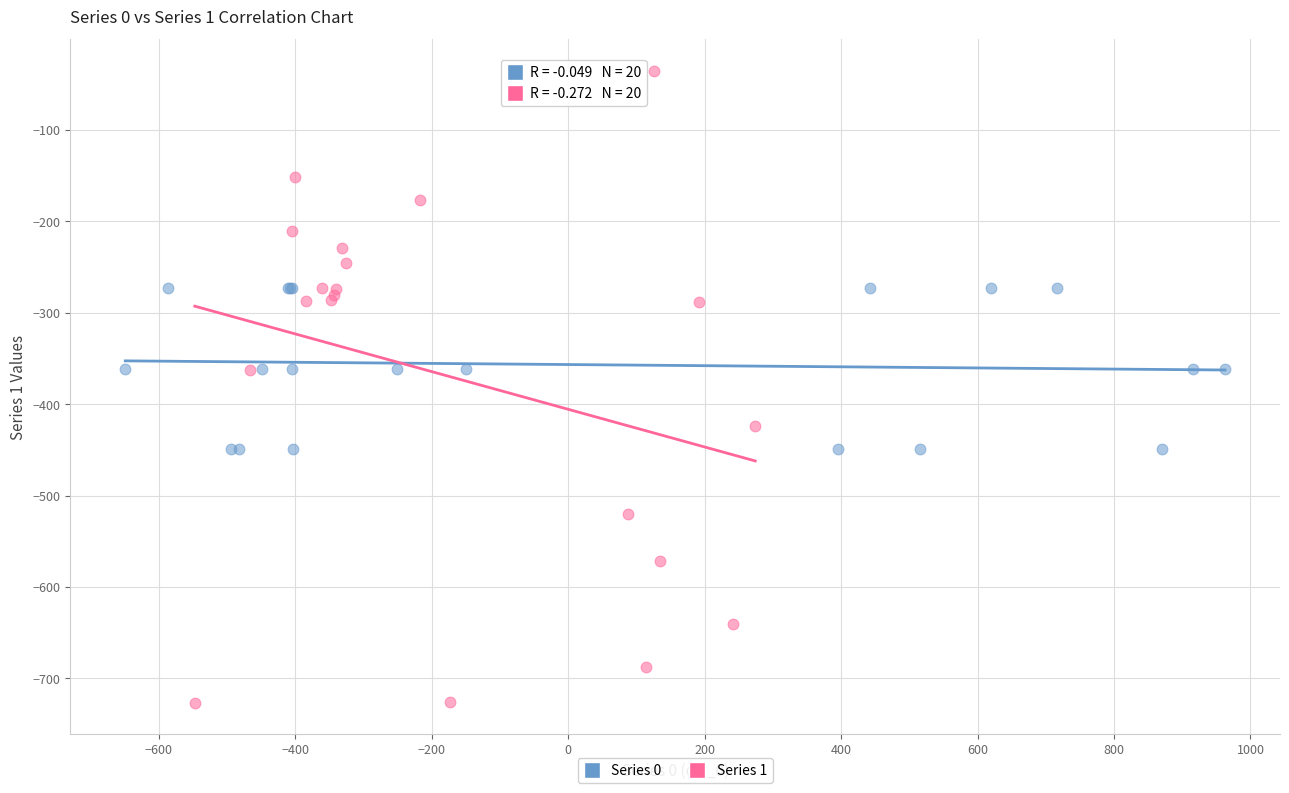

Which series has the widest spread of Y values?

Series 1